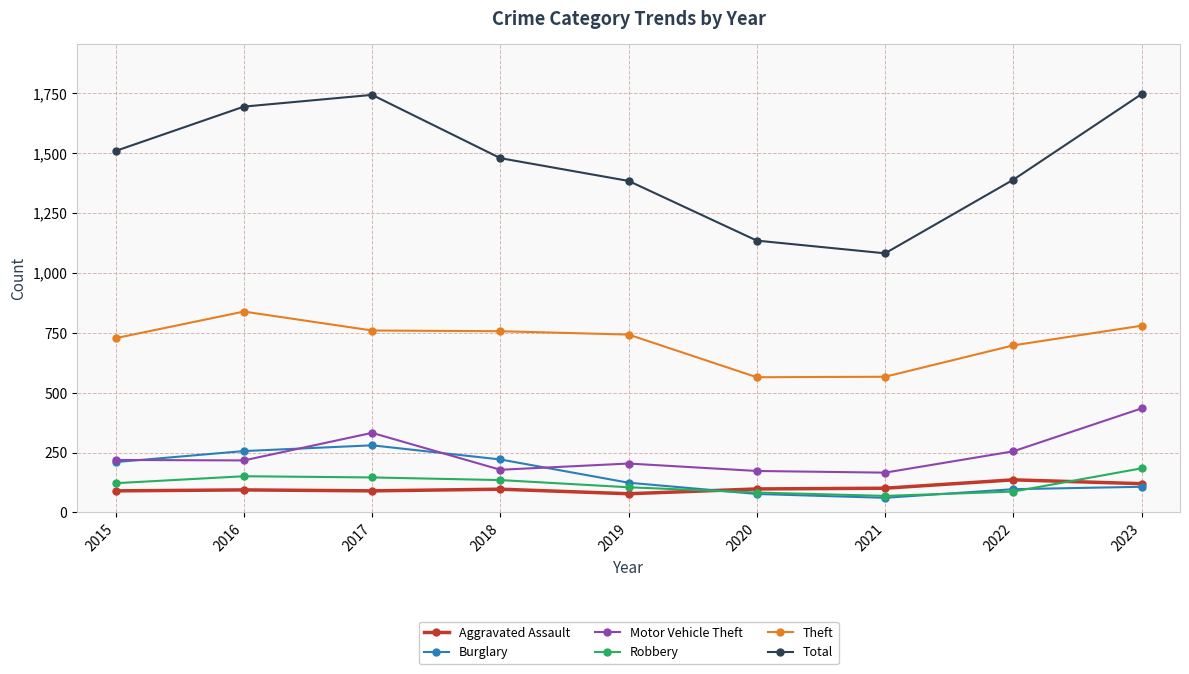

Rank the series at 2019 from highest to lowest value.

Total, Theft, Motor Vehicle Theft, Burglary, Robbery, Aggravated Assault